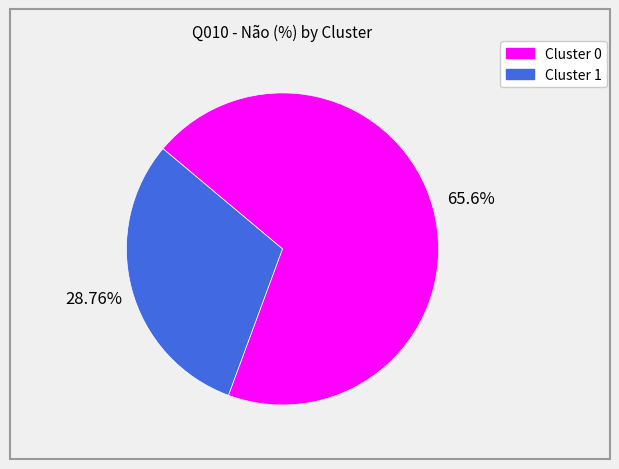

What is the change in value from Cluster 0 to Cluster 1?

-36.8